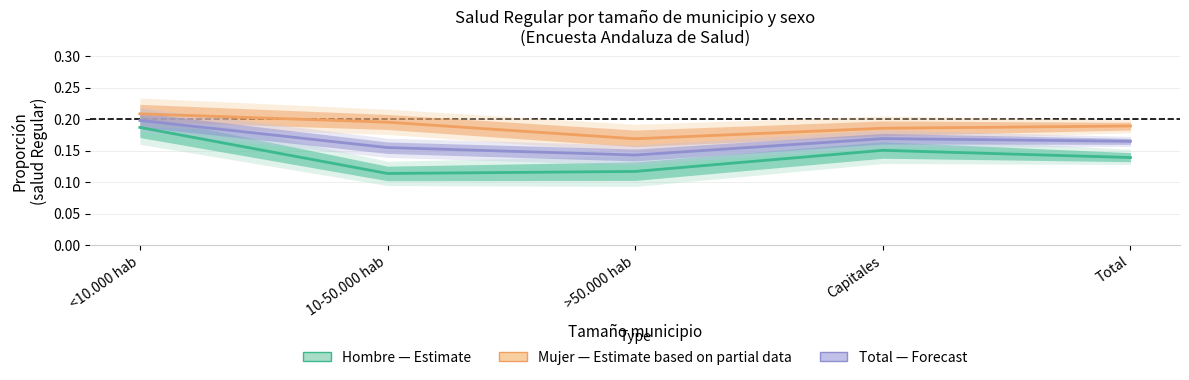

What is the sum of all Total (Forecast) values?

0.8